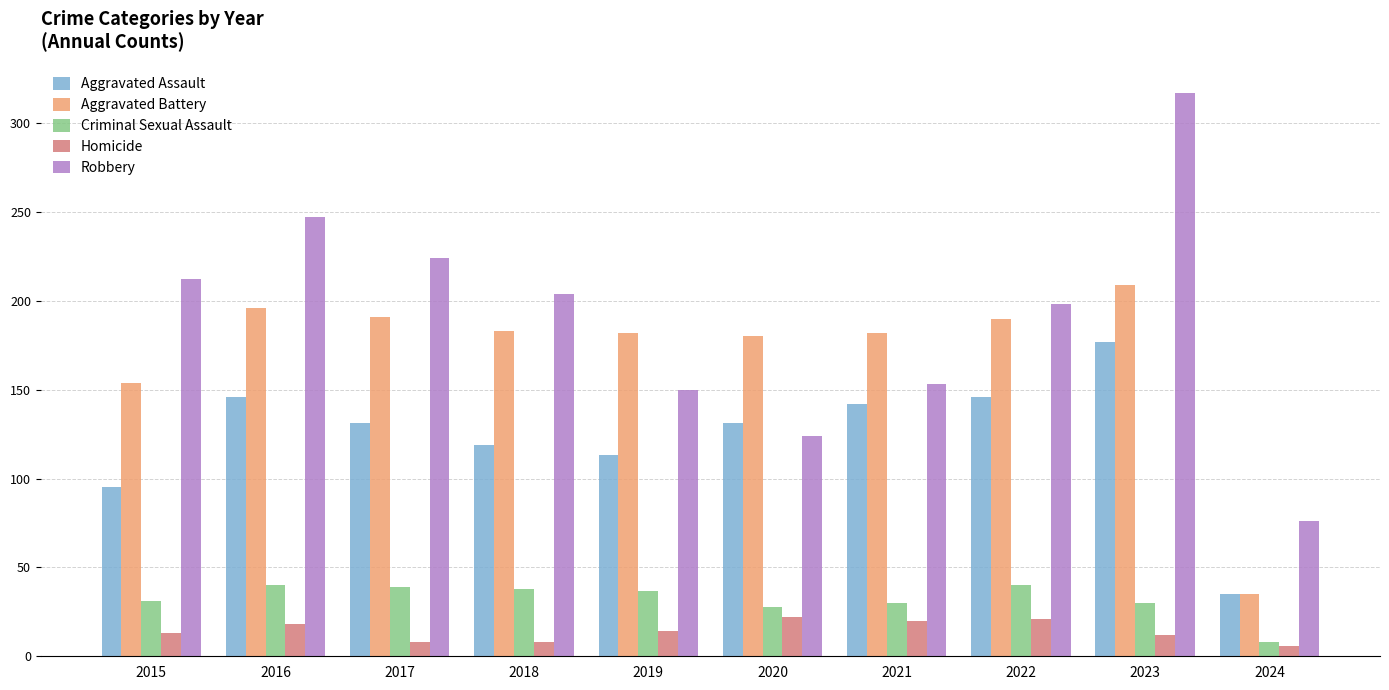

What is the lowest value of the Aggravated Assault series?

35